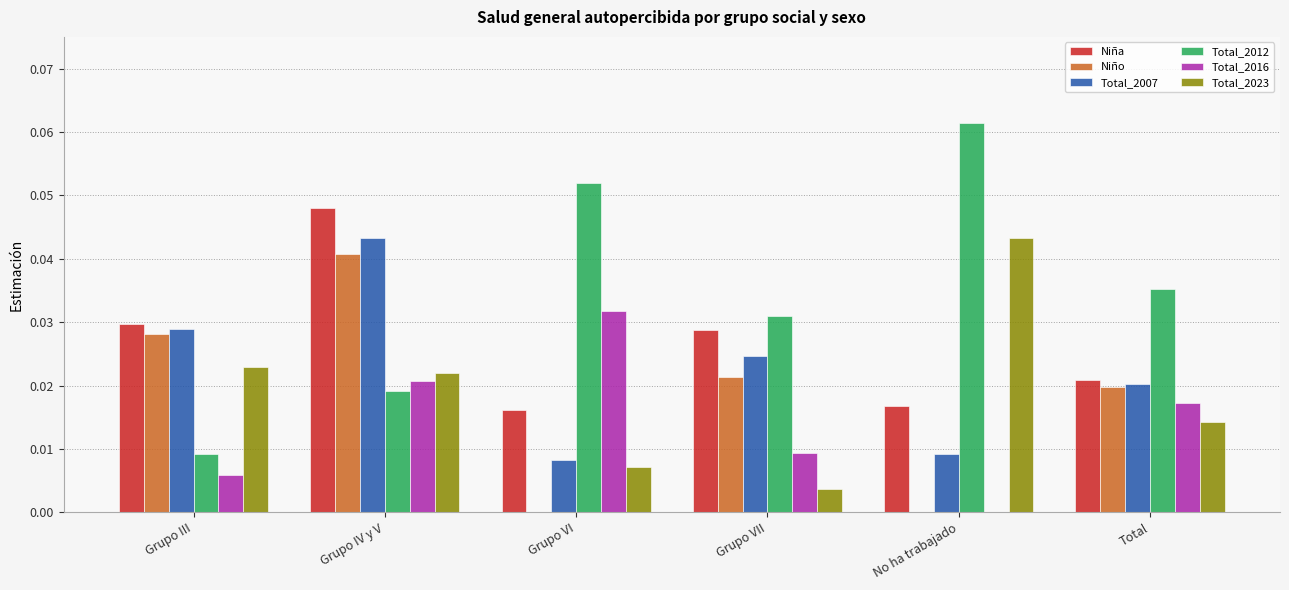

What is the sum of all Total_2012 values?

0.2